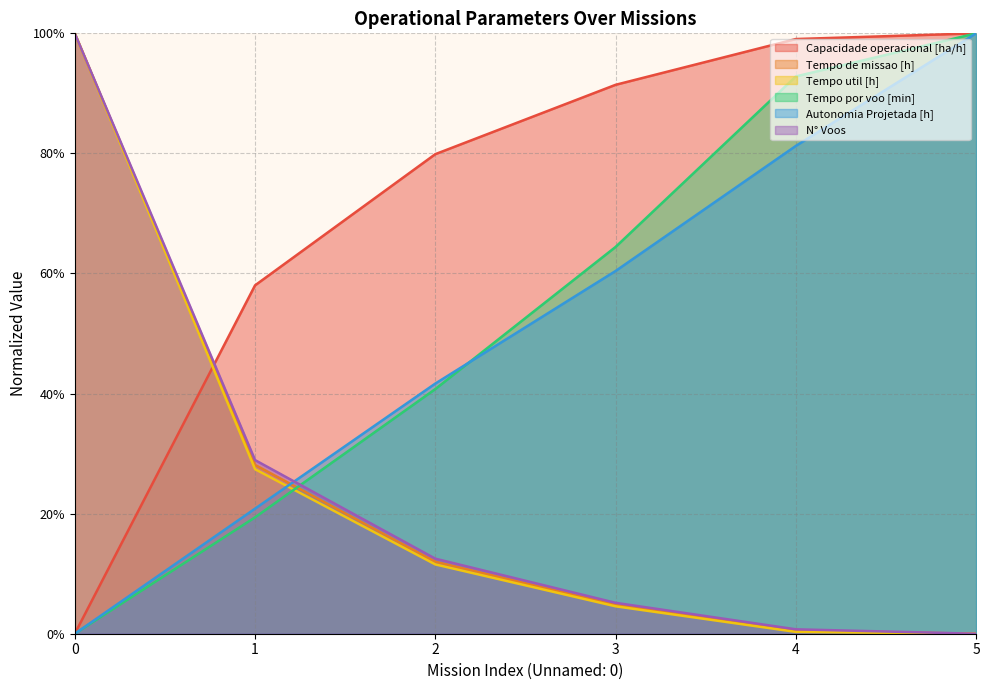

Between 0 and 3, which is larger?

3